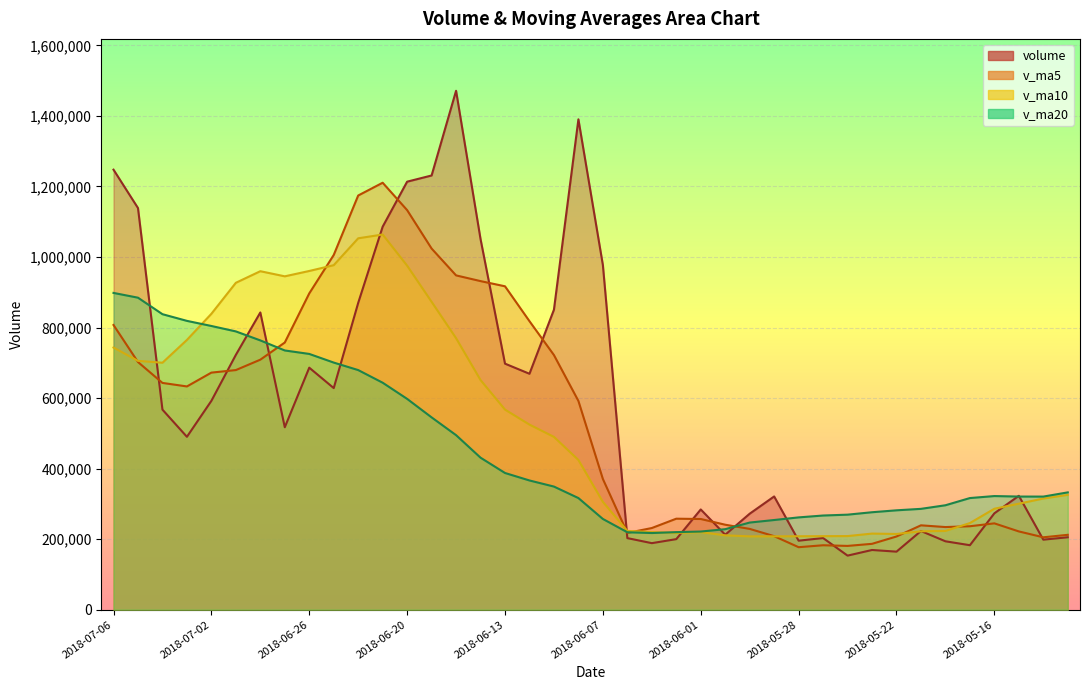

Where do v_ma20 and v_ma10 first cross each other?

2018-07-03 and 2018-07-02